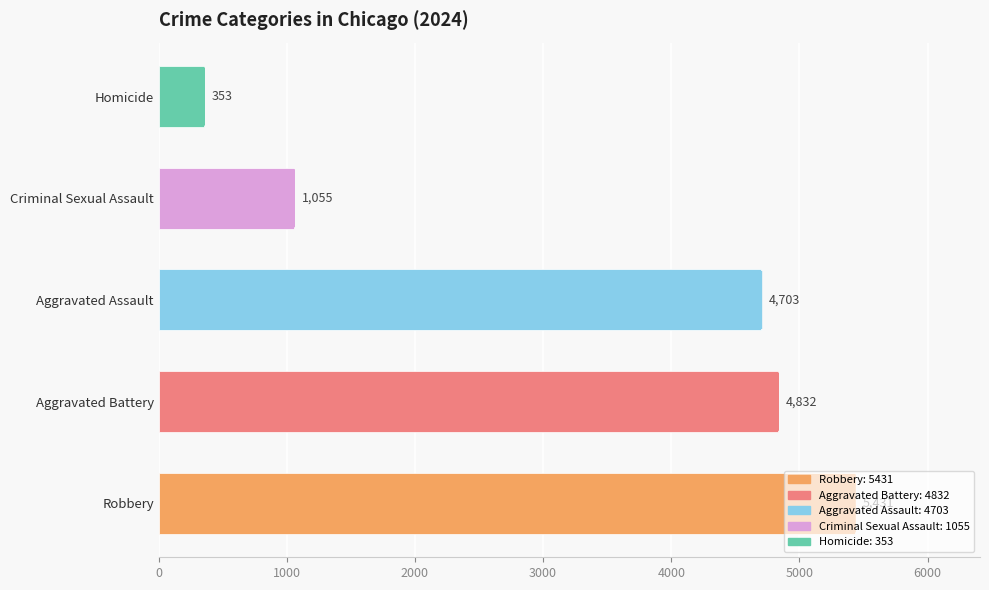

Count the number of data series in this chart.

1